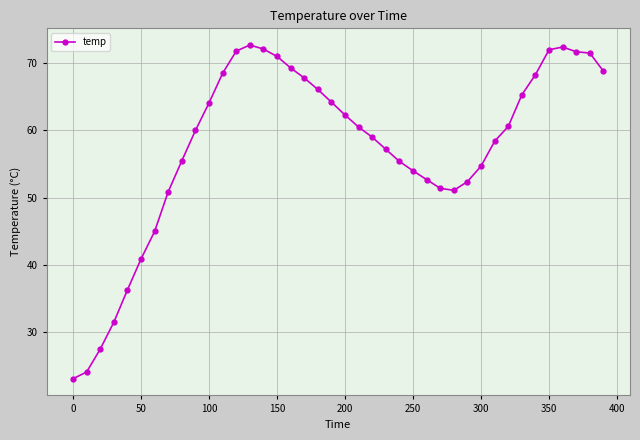

How many series are shown in this chart?

1